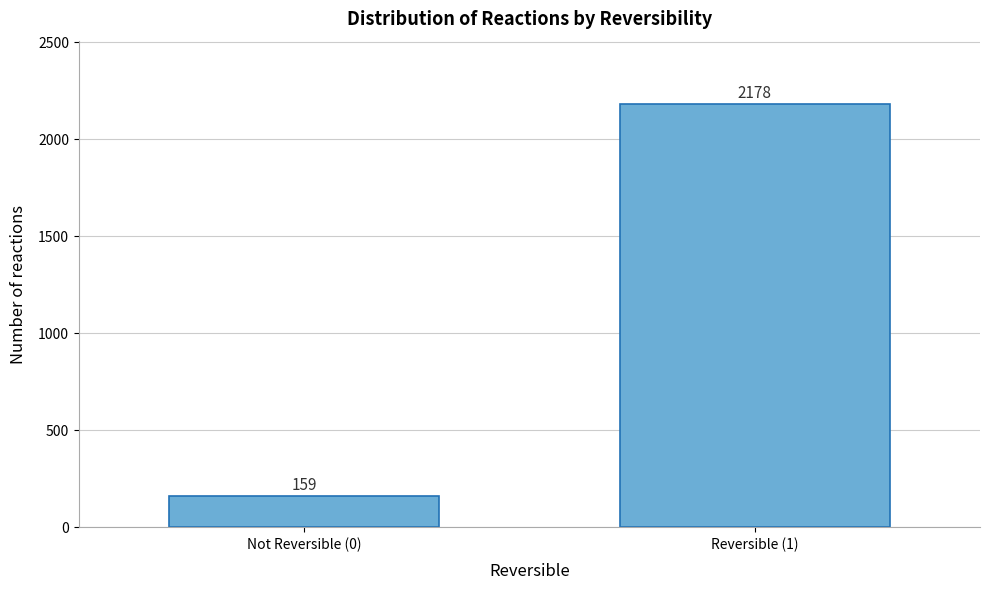

Reading left to right, extract all data points from this chart.

Not Reversible (0)=159	Reversible (1)=2178